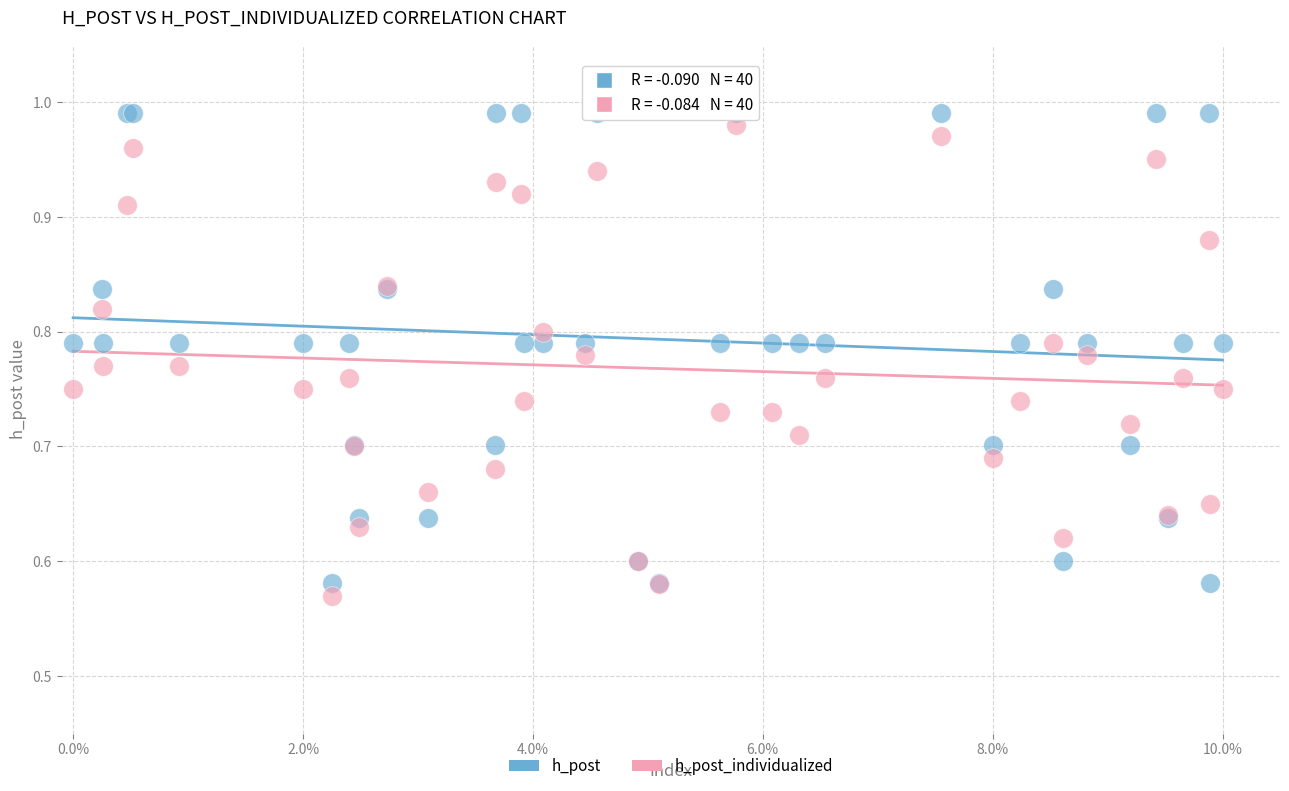

What are all the series names shown in the legend?

h_post, h_post_individualized